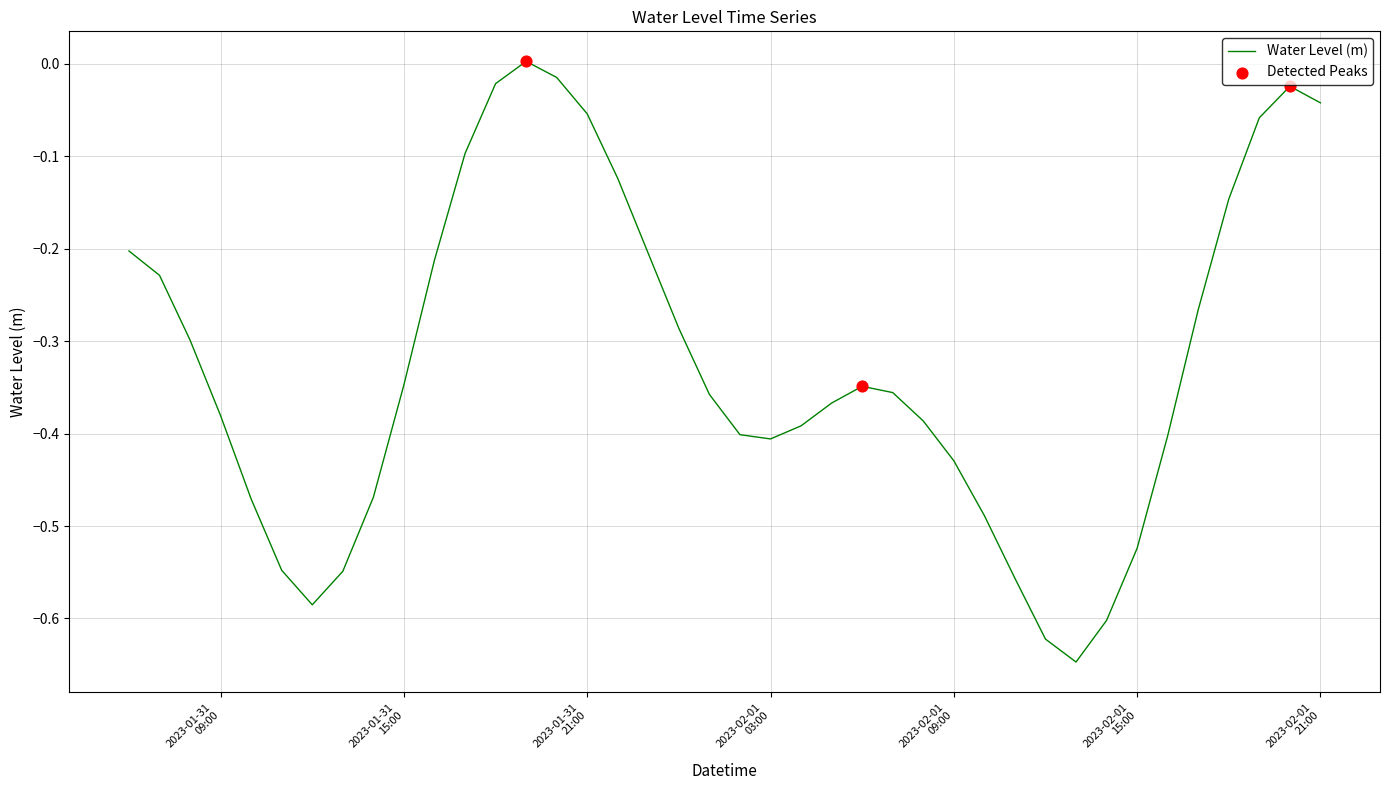

What is the difference between the maximum and minimum values?

0.6